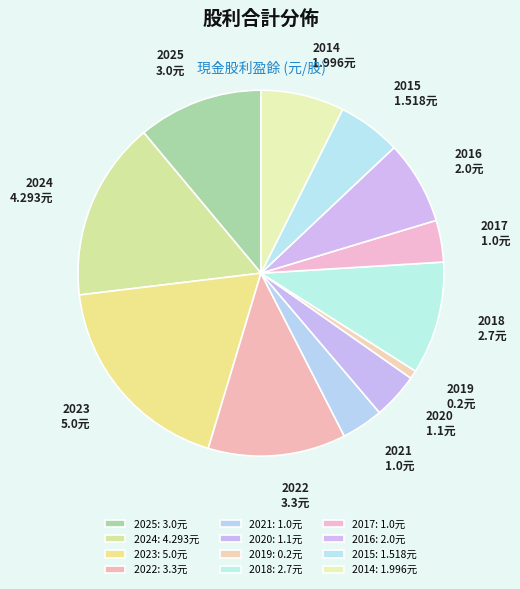

How many slices are in this pie chart?

12